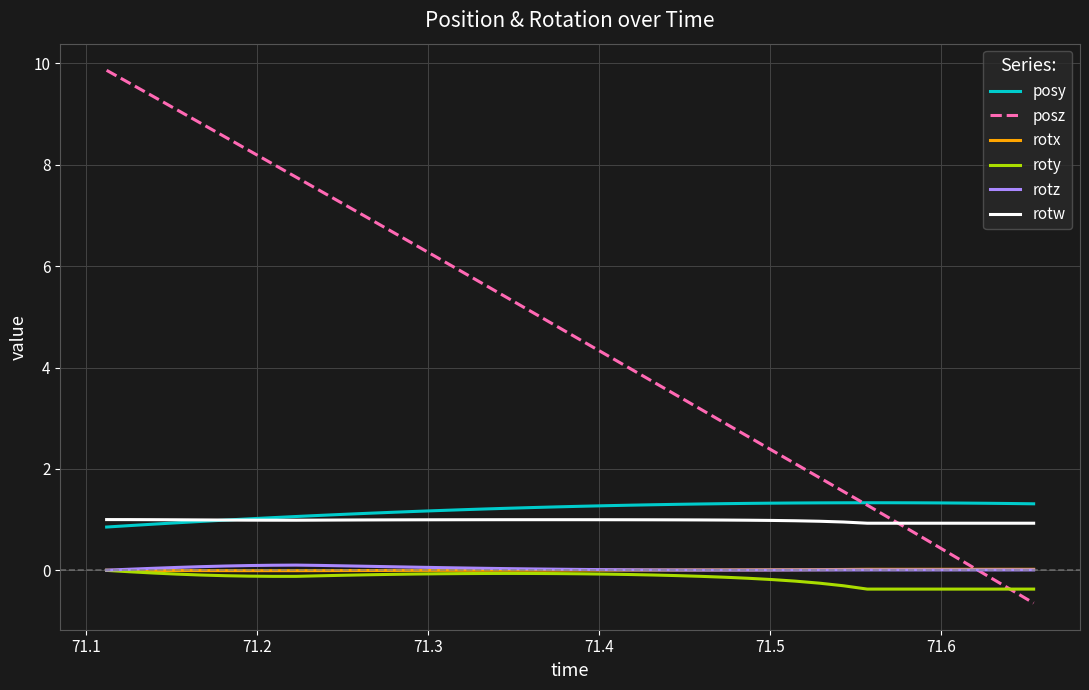

How many lines are shown in the chart?

6